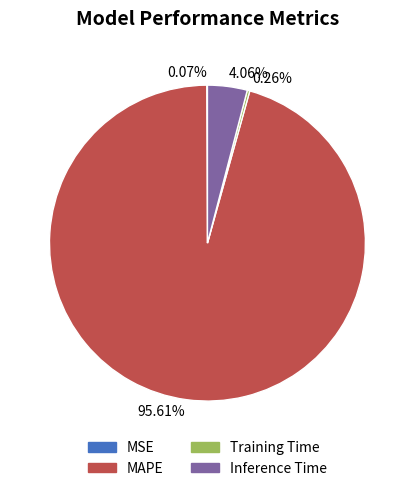

Is there any slice that represents more than half of the pie?

Yes